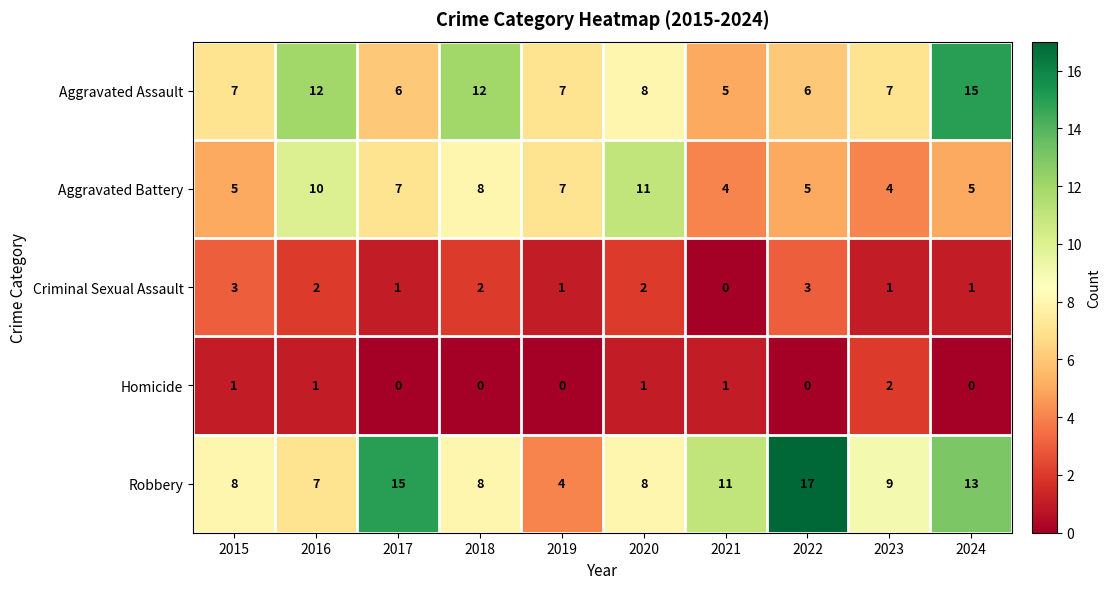

At which label does Criminal Sexual Assault first exceed 2?

2015